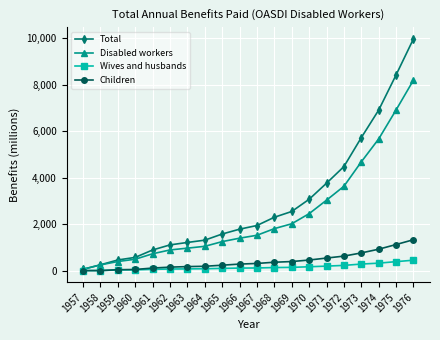

At how many categories does at least one series exceed 9137?

1